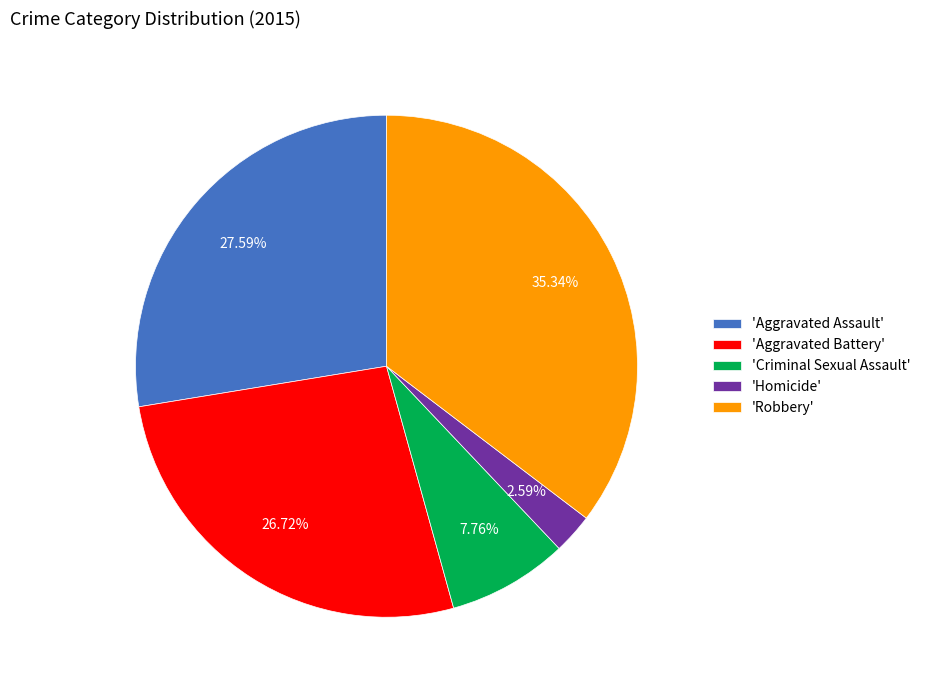

Which has a higher value, 'Homicide' or 'Aggravated Assault'?

'Aggravated Assault'